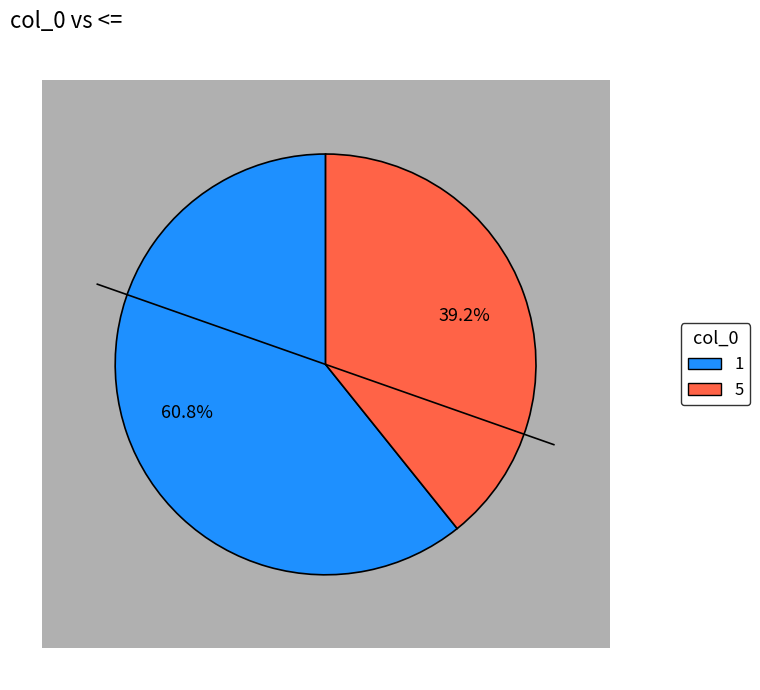

What percentage is the 5 slice, to the nearest percent?

39%